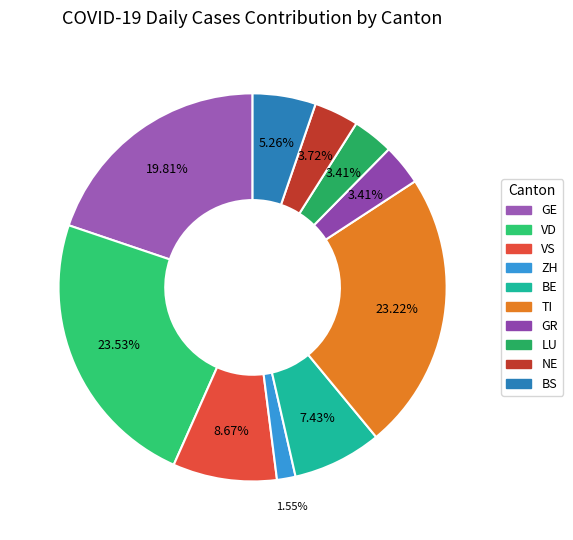

To the nearest percent, what portion does GR represent?

3%